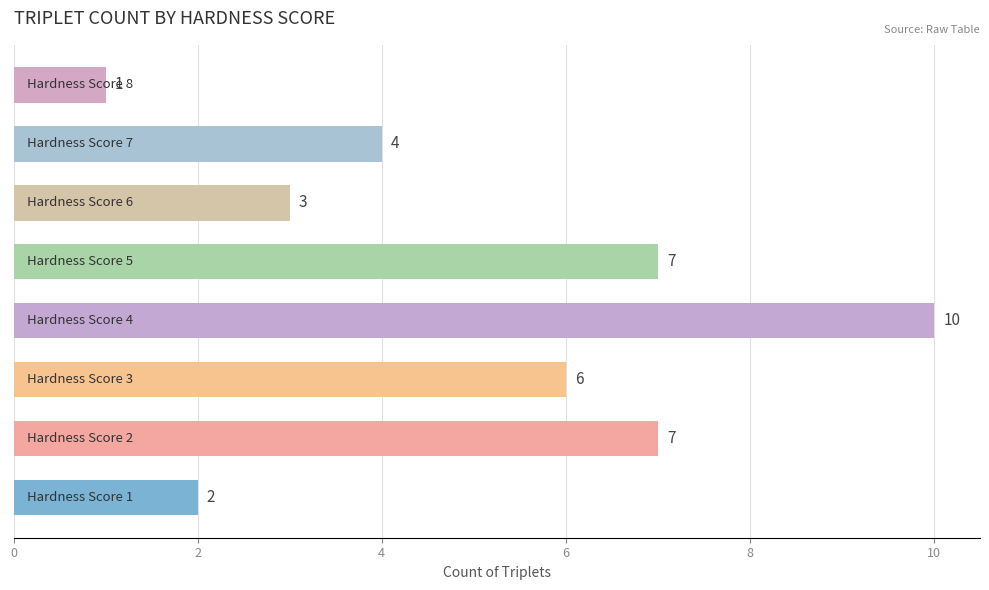

Count the values in the range 3 to 7.

5